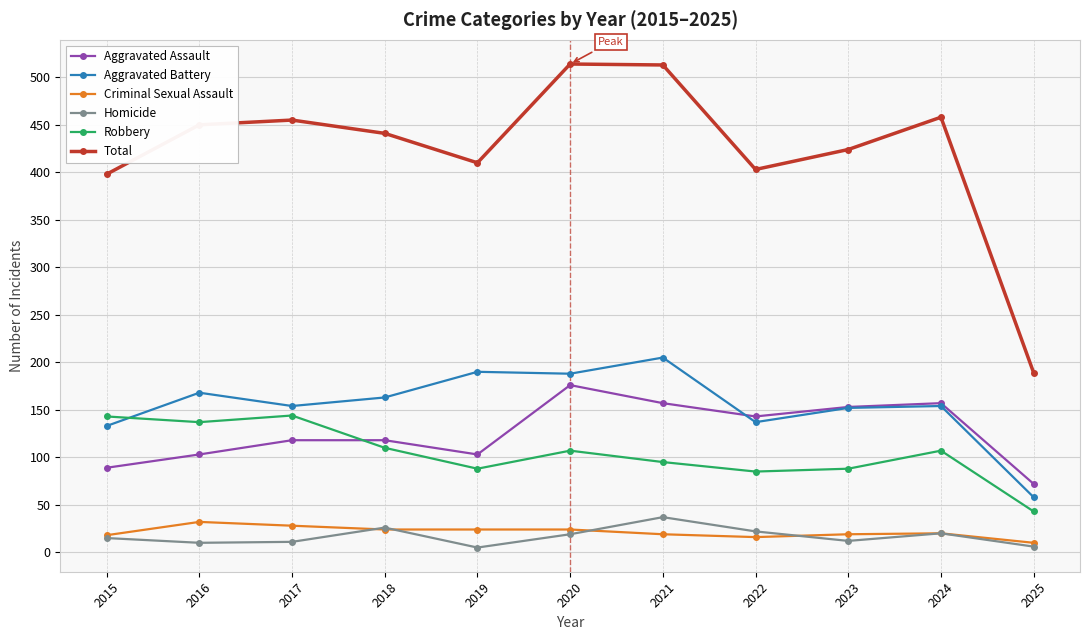

What is the greatest value displayed?

514